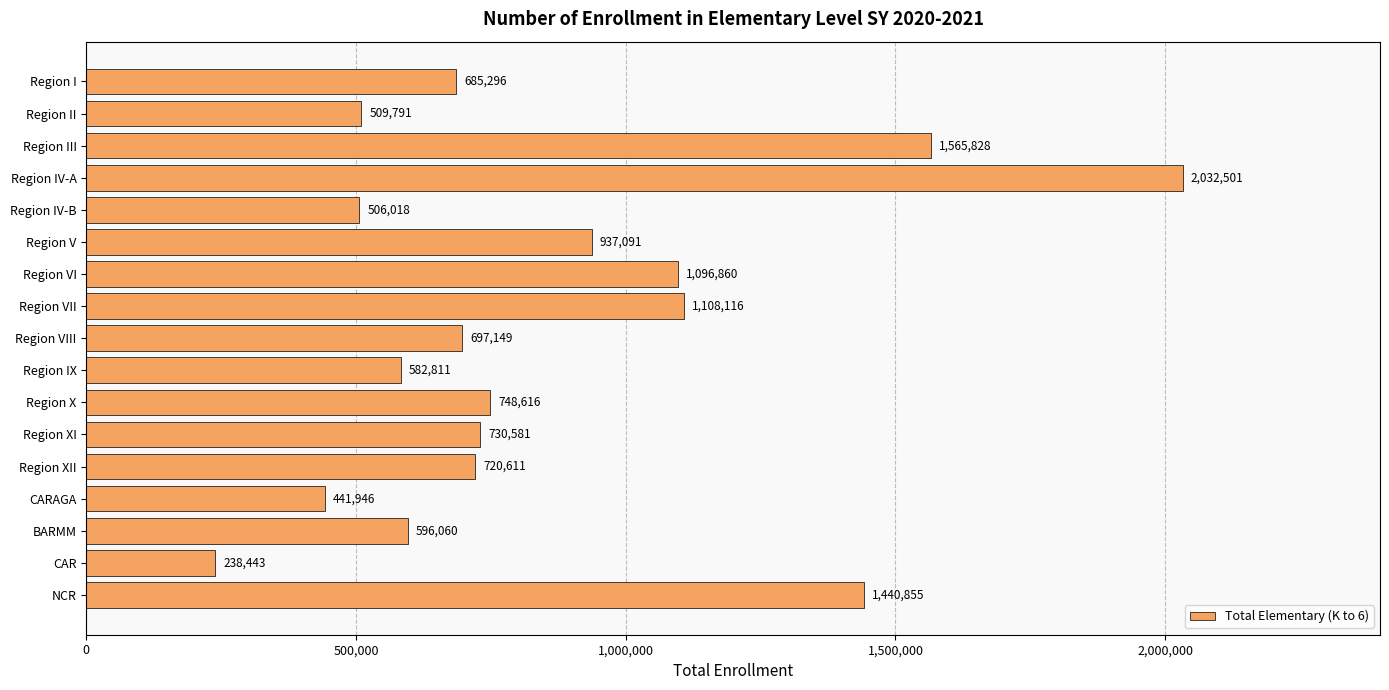

What is the ratio of the value at Region IV-A to the value at Region X?

2.7